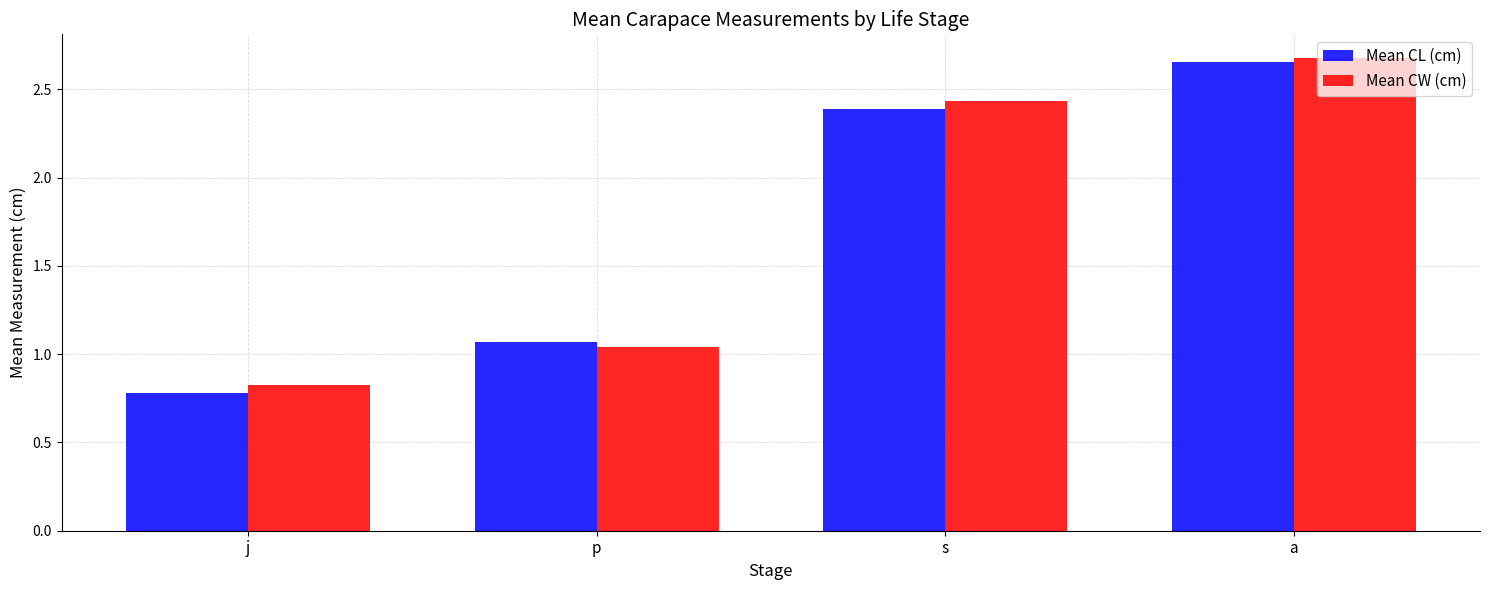

What are all the series names shown in the legend?

Mean CL (cm), Mean CW (cm)